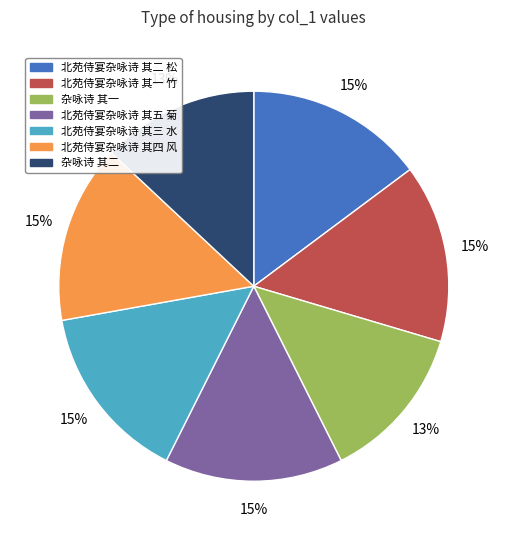

What percentage is the 北苑侍宴杂咏诗 其三 水 slice, to the nearest percent?

15%